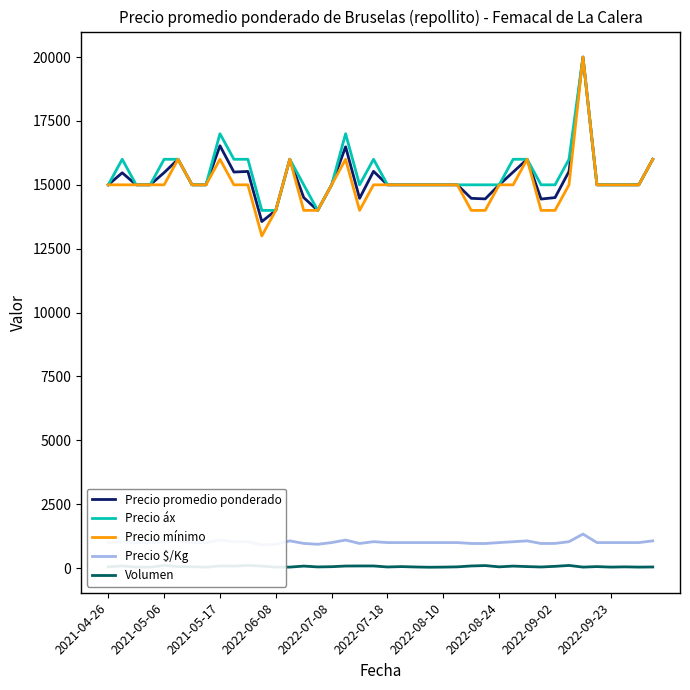

Which series has the largest total across all categories?

Precio áx